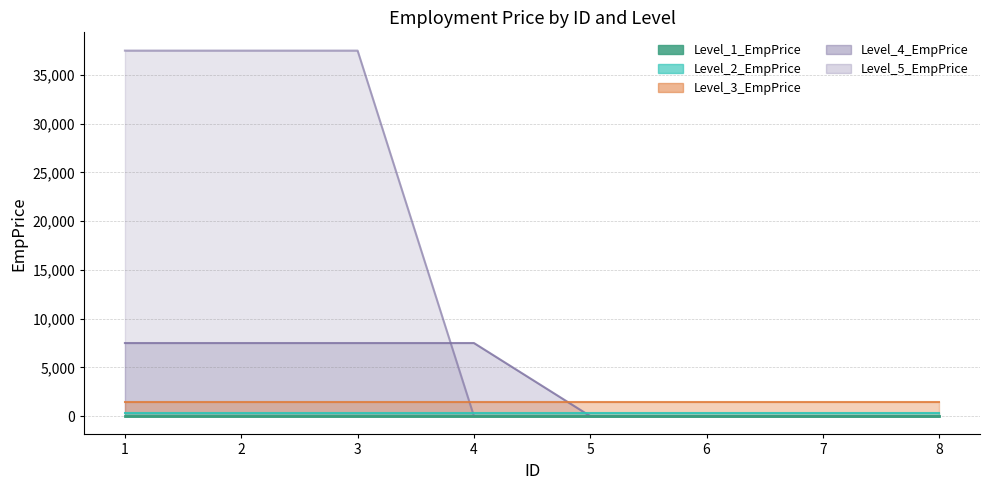

True or false: Level_2_EmpPrice has a value of 422 at 1.

False